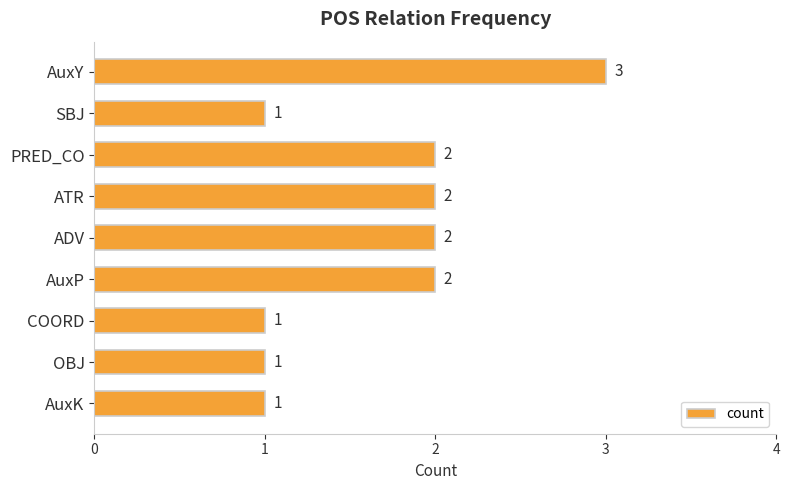

What is the sum of all values?

15